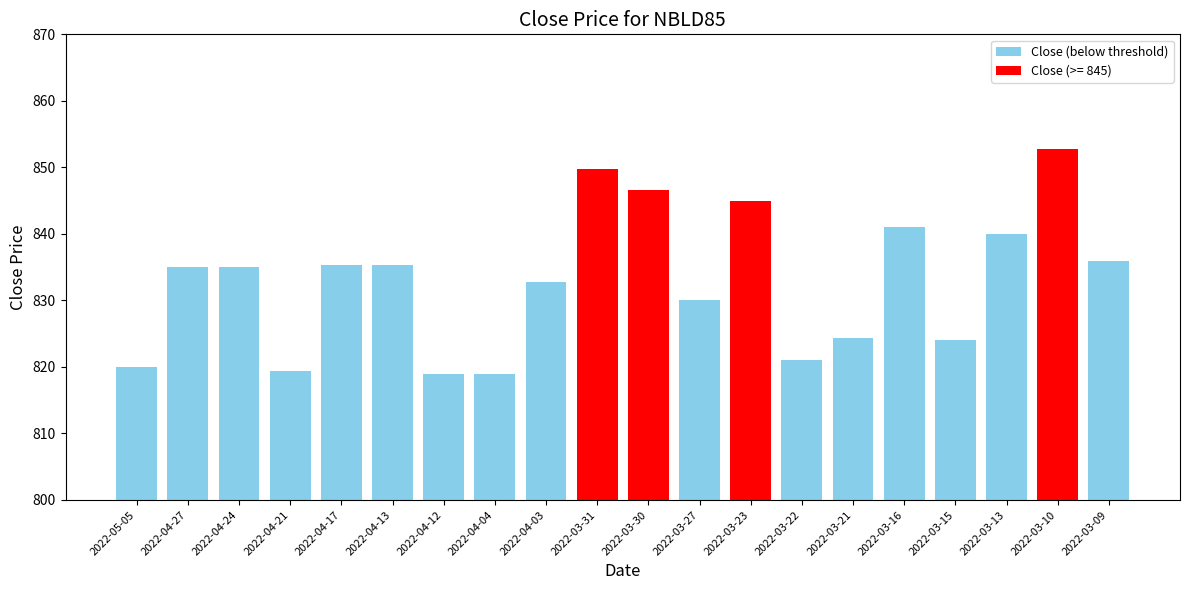

What is the change in value from 2022-04-24 to 2022-03-23?

+10.0